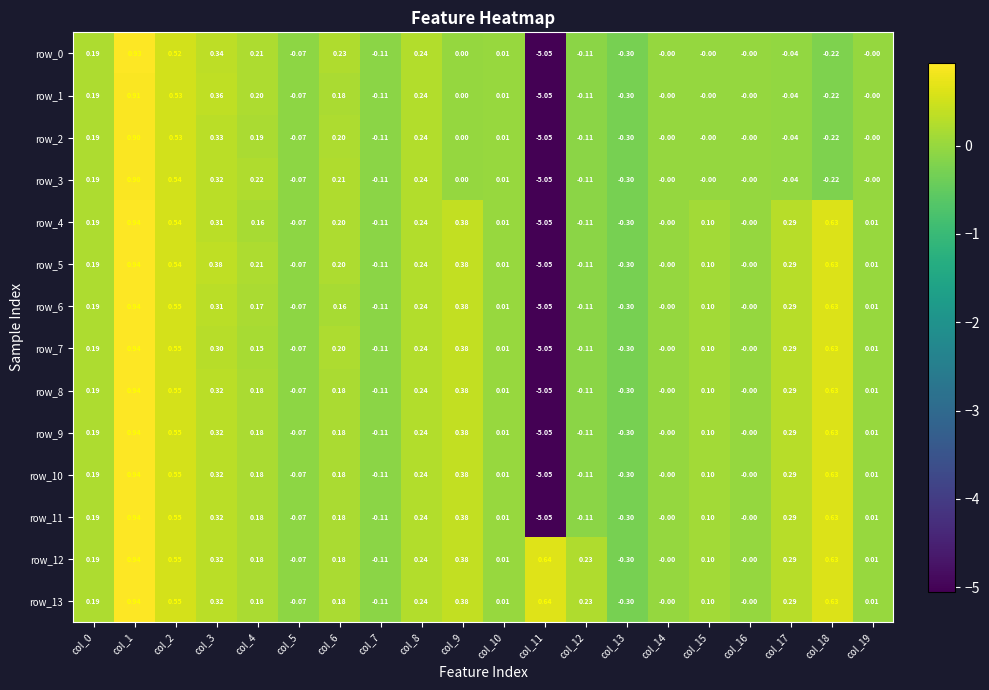

Where is row_5 nearest to the value -2?

col_13